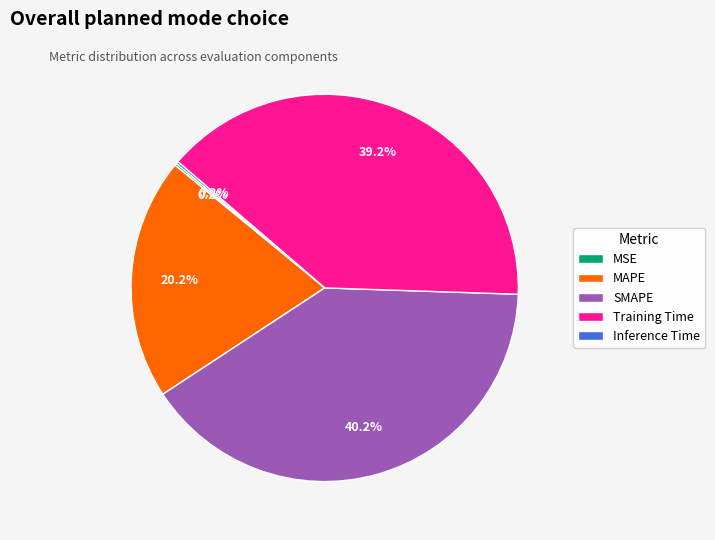

Which category has the biggest portion of the pie?

SMAPE